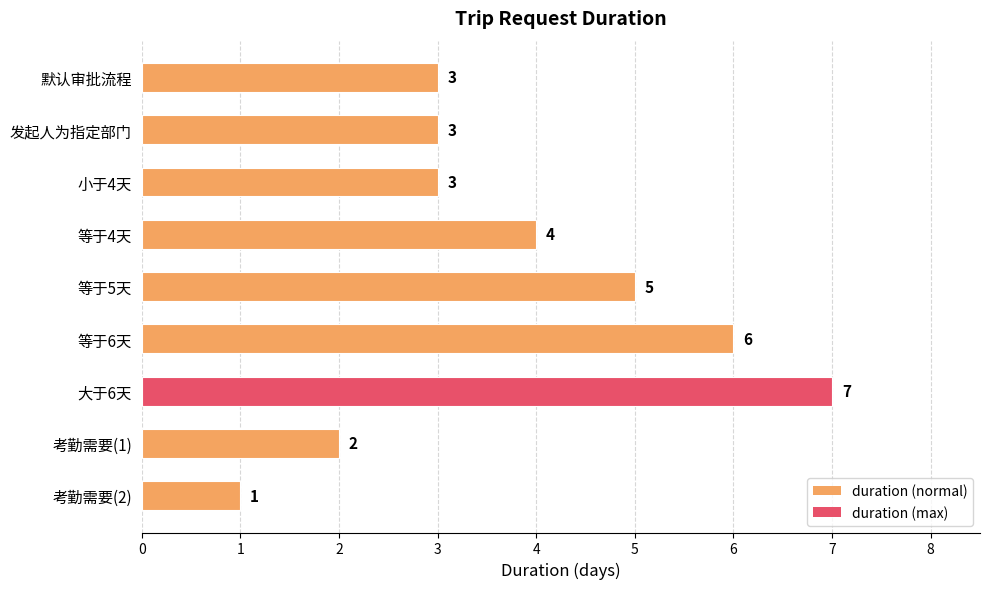

Count the number of data series in this chart.

1